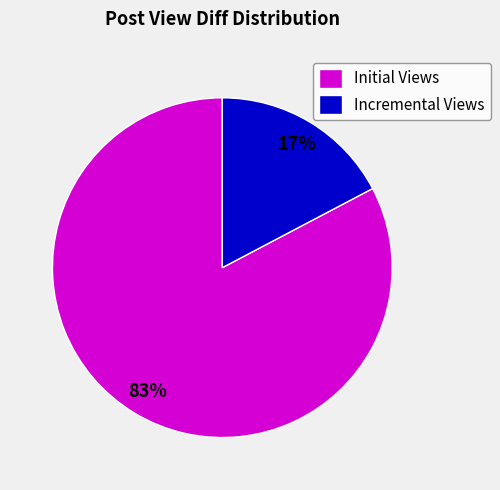

To the nearest percent, what is the average slice percentage?

50%